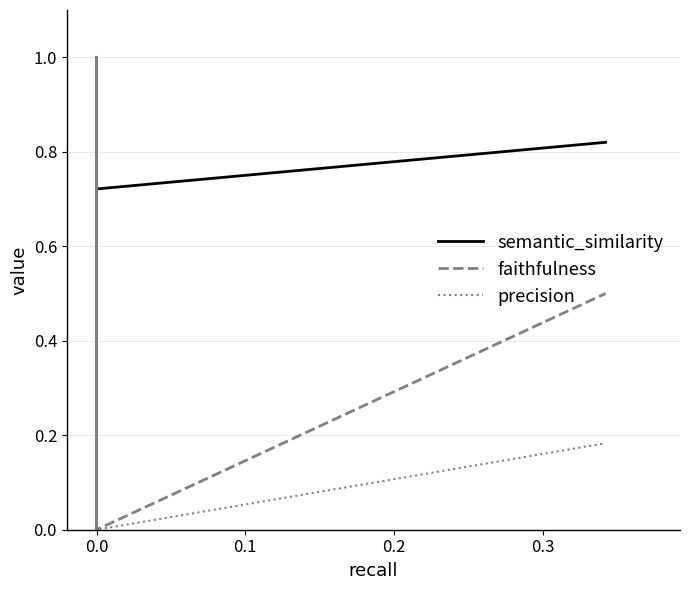

The value of precision at 0.0 is 0.0. True or false?

True